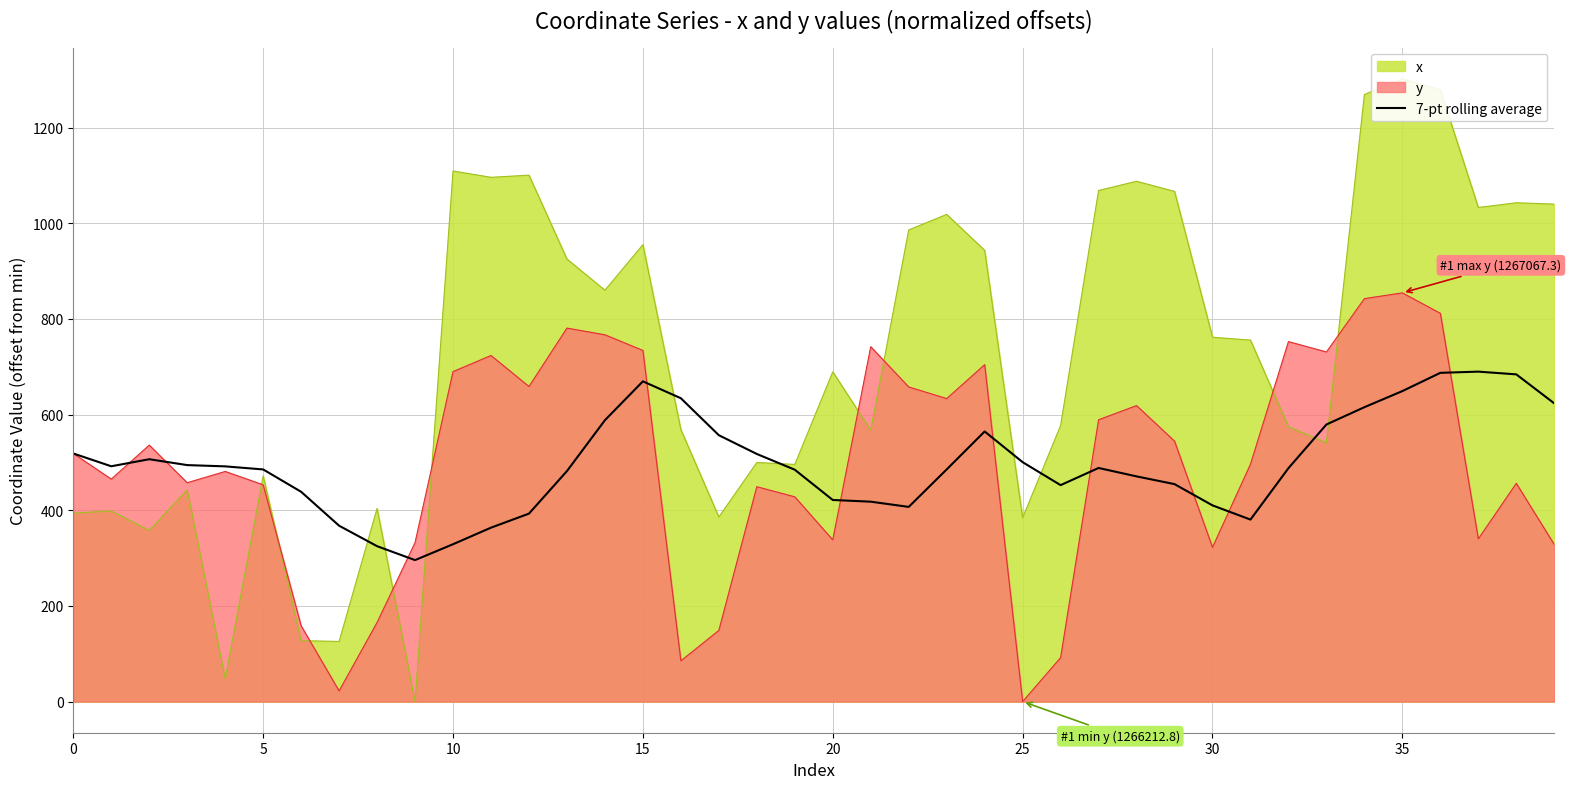

What is the highest value of the 7-pt rolling average series?

689.8